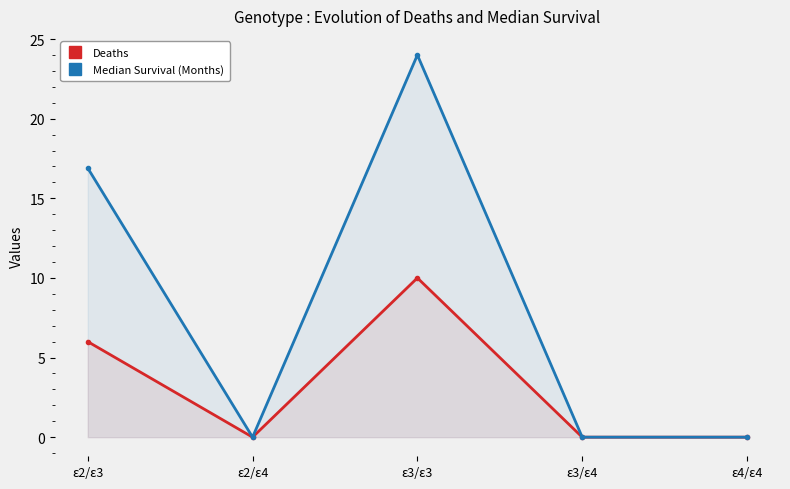

True or false: Deaths and Median Survival (Months) intersect in this chart.

False